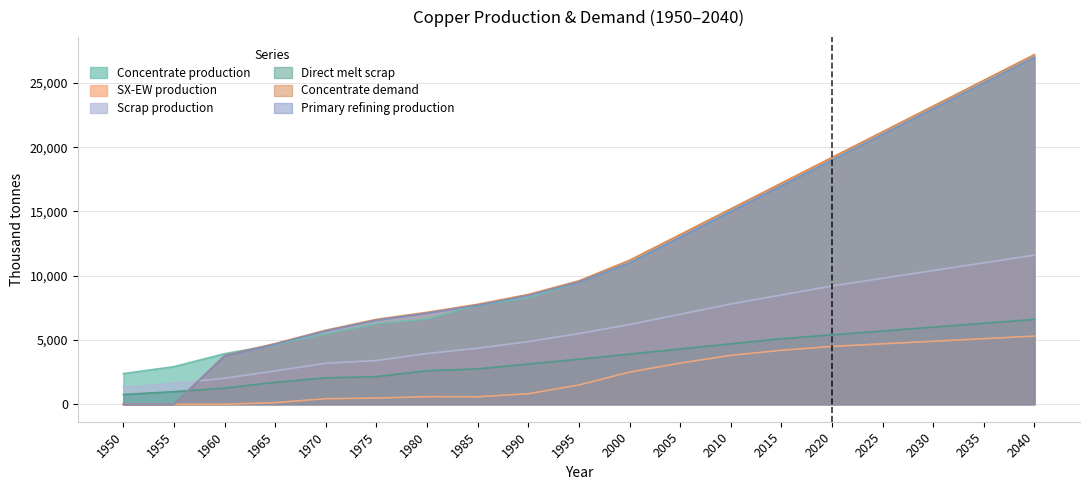

Rank the categories by Primary refining production value from lowest to highest.

1950, 1955, 1960, 1965, 1970, 1975, 1980, 1985, 1990, 1995, 2000, 2005, 2010, 2015, 2020, 2025, 2030, 2035, 2040